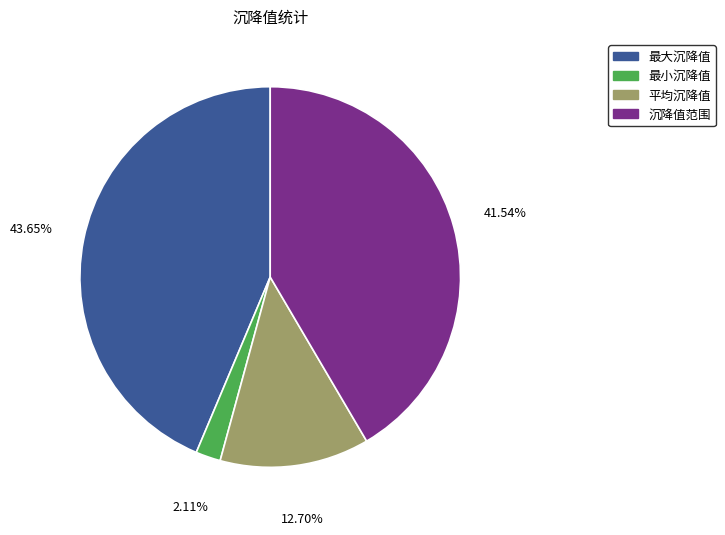

Combined, what portion of the pie is 最小沉降值 and 最大沉降值?

45.8%